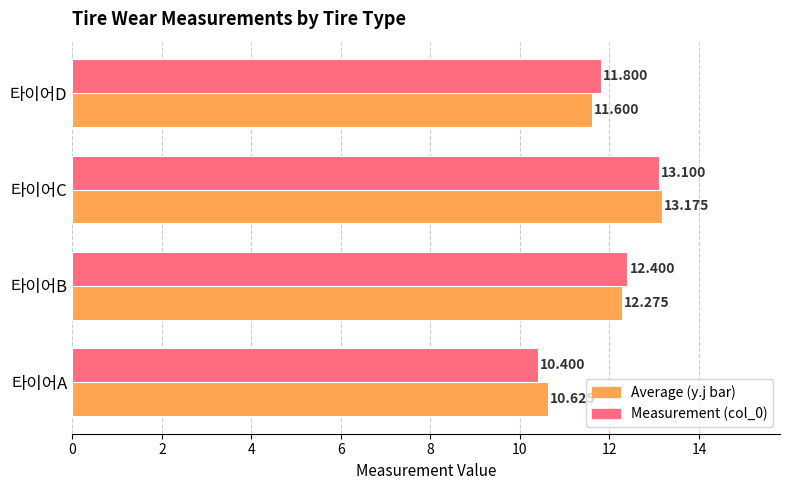

Rank the categories by Average (y.j bar) value from lowest to highest.

타이어A, 타이어D, 타이어B, 타이어C